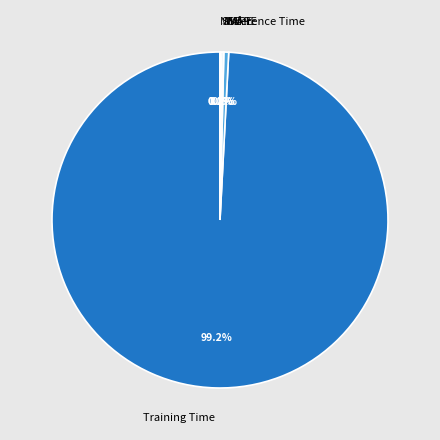

To the nearest percent, what is the difference between the largest and smallest slice percentages?

99%